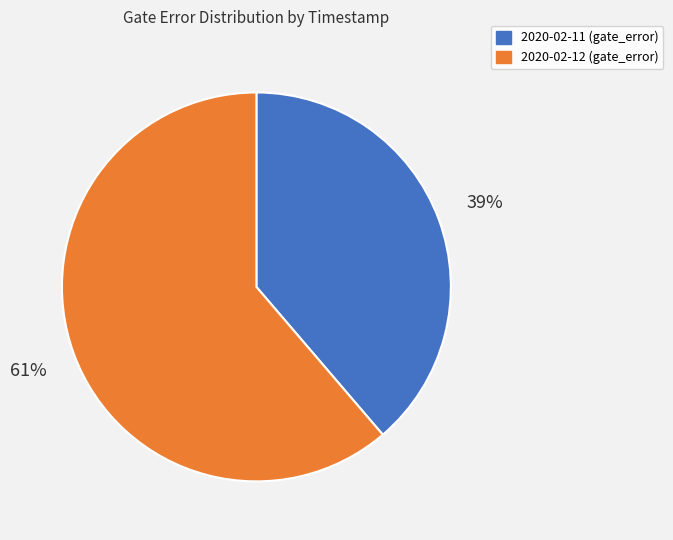

Is the sum of 2020-02-12 (gate_error) and 2020-02-11 (gate_error) greater than half?

Yes